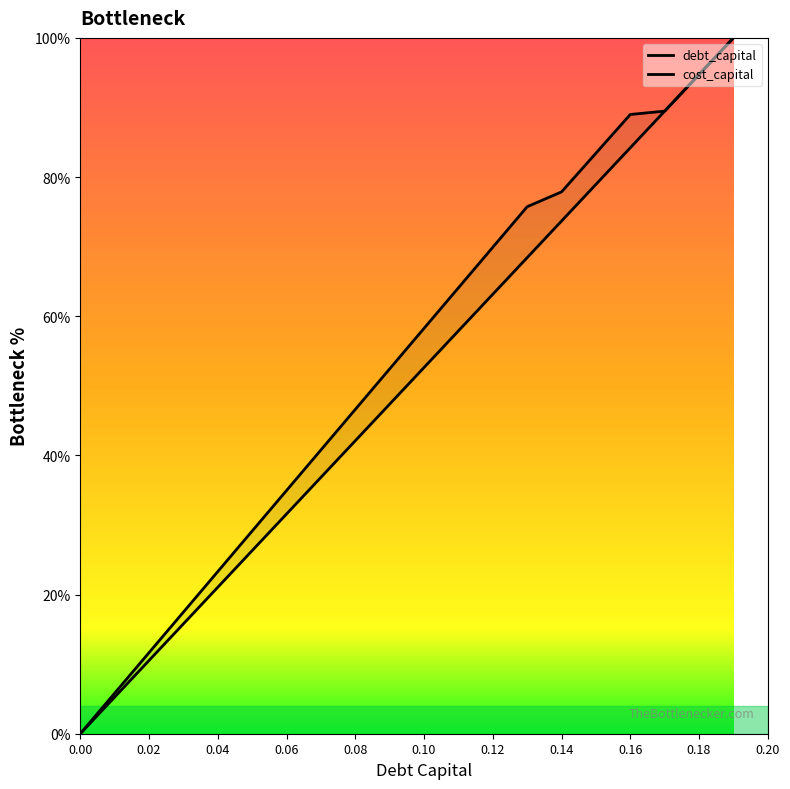

What position from the right is 0.03?

17